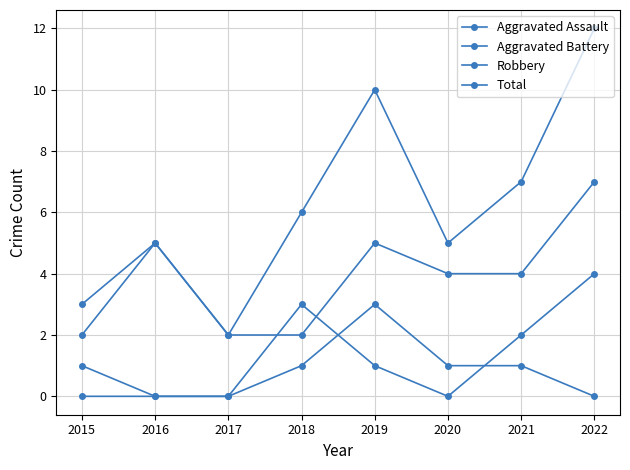

Does the chart have visible grid lines?

Yes